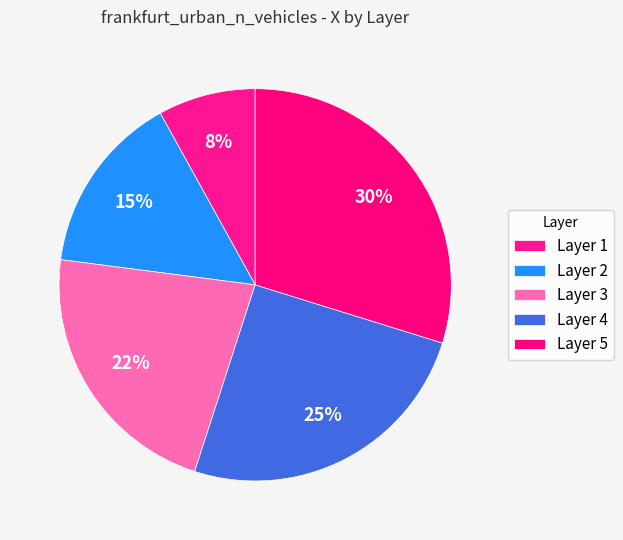

Count the number of slices in the pie.

5